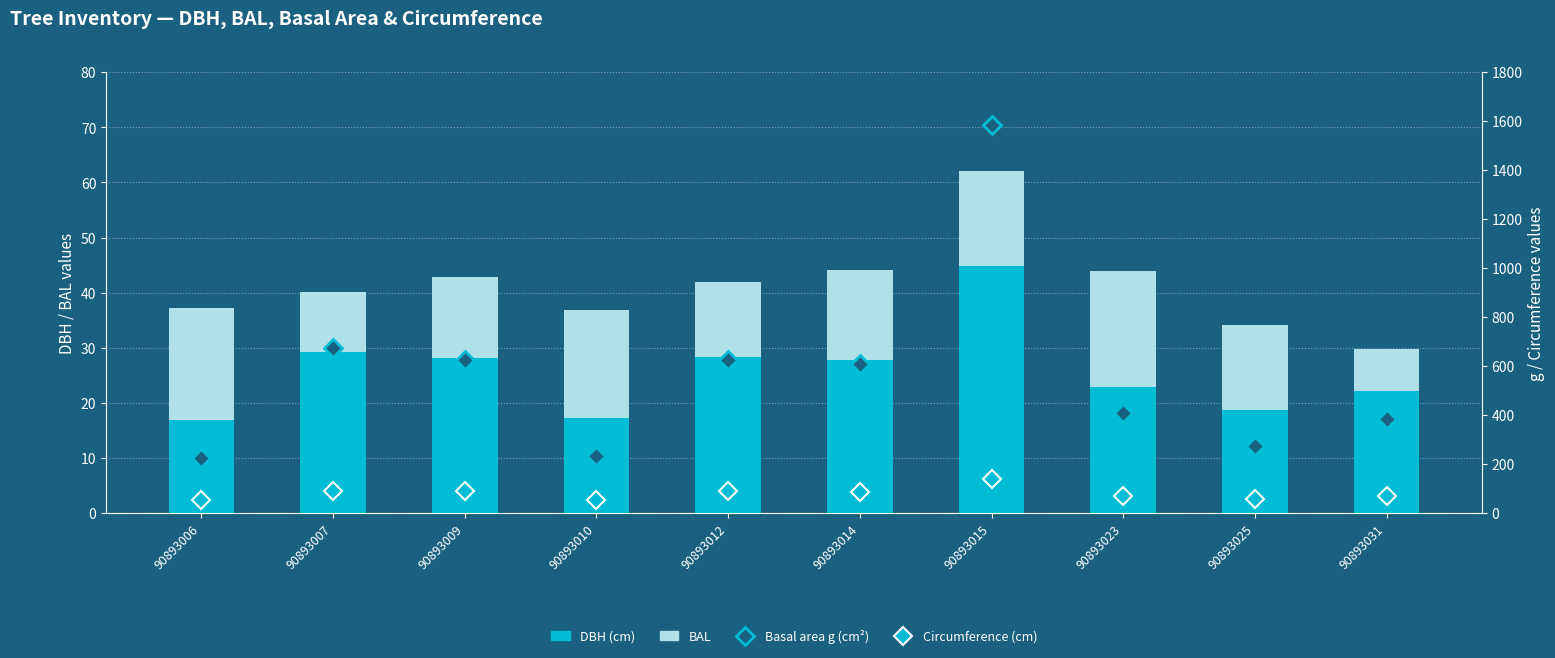

Which series changed the most between 90893006 and 90893012?

Basal area g (cm²)